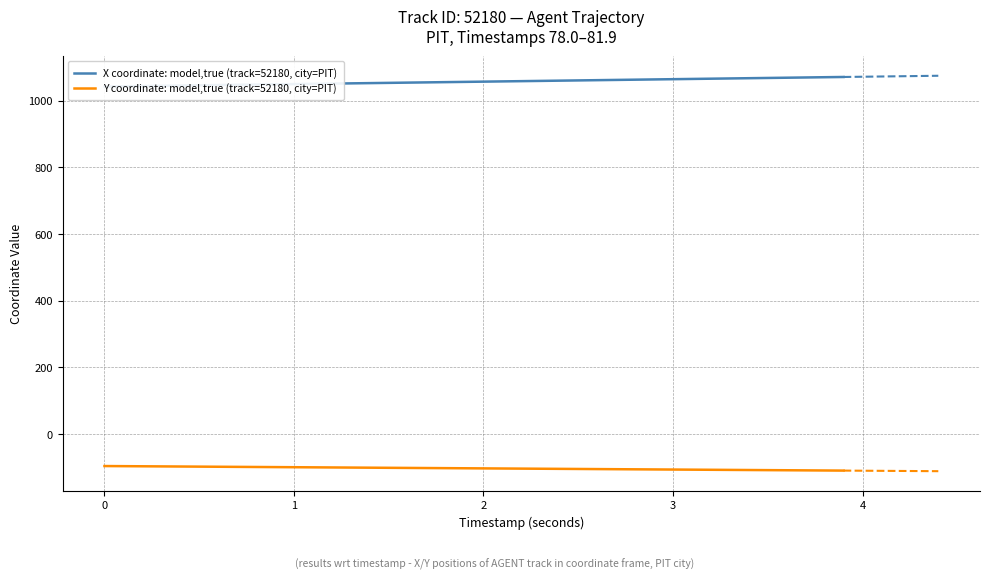

True or false: X coordinate: model,true (track=52180, city=PIT) and Y coordinate: model,true (track=52180, city=PIT) intersect in this chart.

False